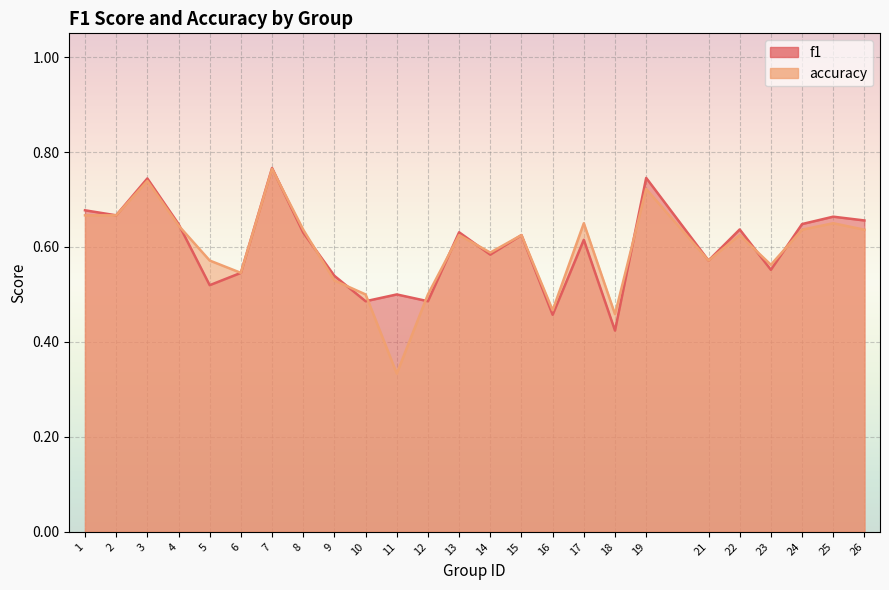

What is the value of the accuracy point at the 20th from the left?

0.6